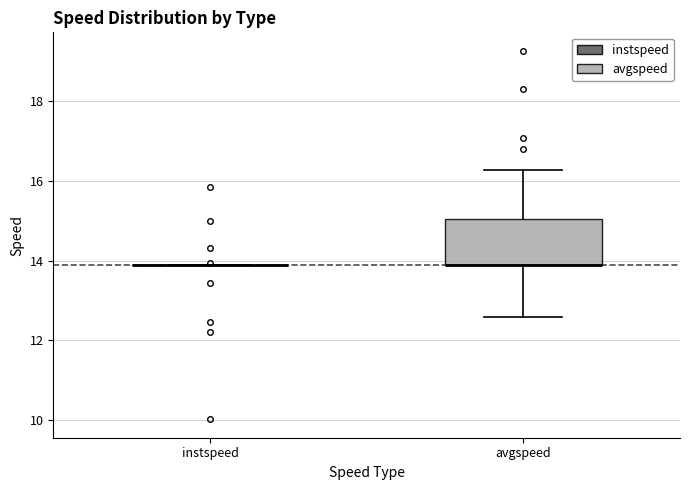

Reading left to right, read every box against the y-axis: the position of its median line, the range the box covers, and the ends of its whiskers. The values are not printed on the chart, so give them approximately, as read against the axis.

instspeed: box collapsed to a line at 13.8, whiskers 13.8 to 13.8
avgspeed: median 13.8 (drawn on the box's lower edge), box 13.8 to 15.0, whiskers 12.6 to 16.2